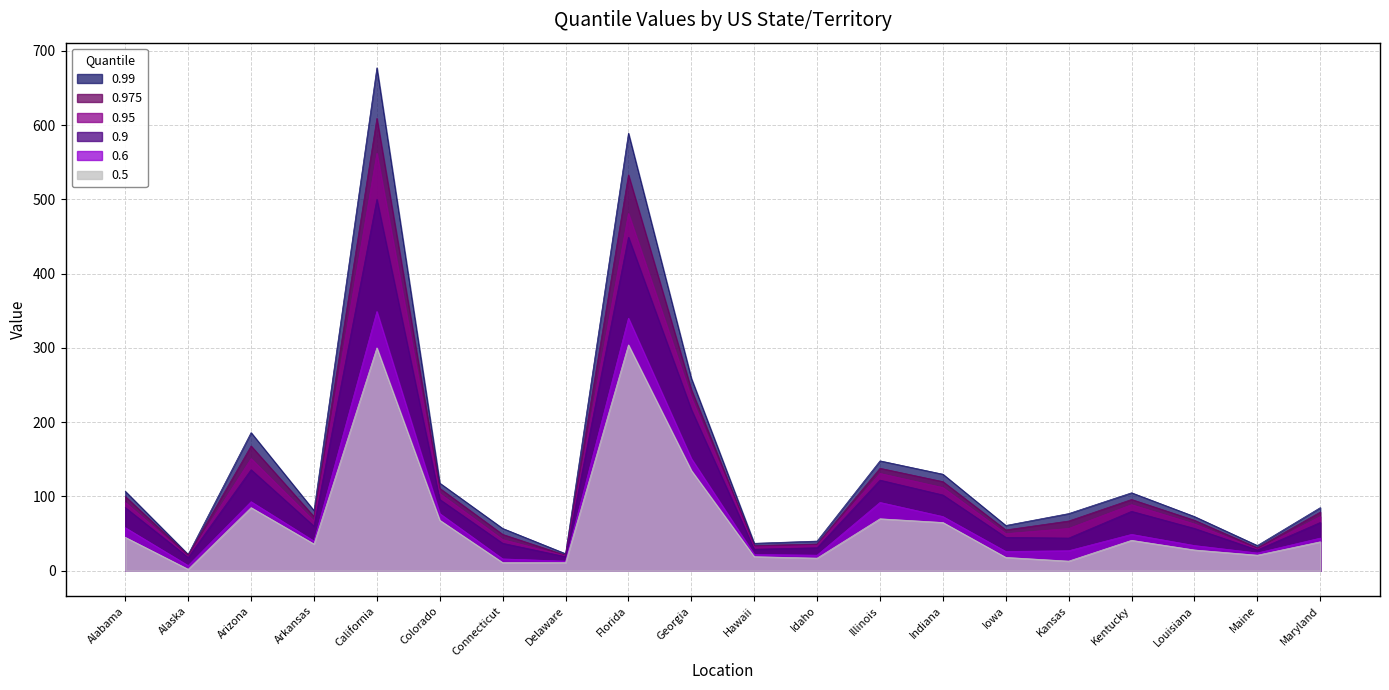

What is the difference between the 0.95 values at Delaware and Illinois?

111